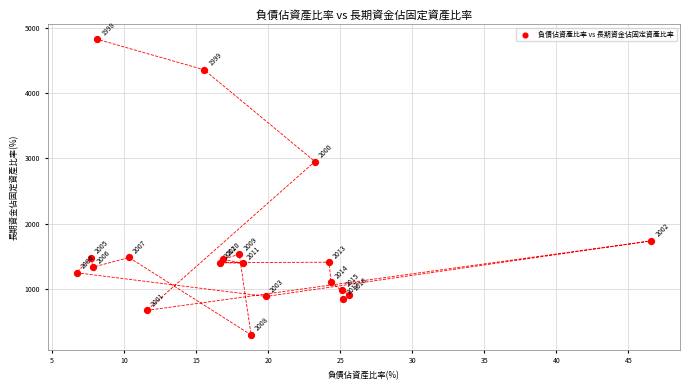

What is the range of Y values (max minus min)?

4542.5